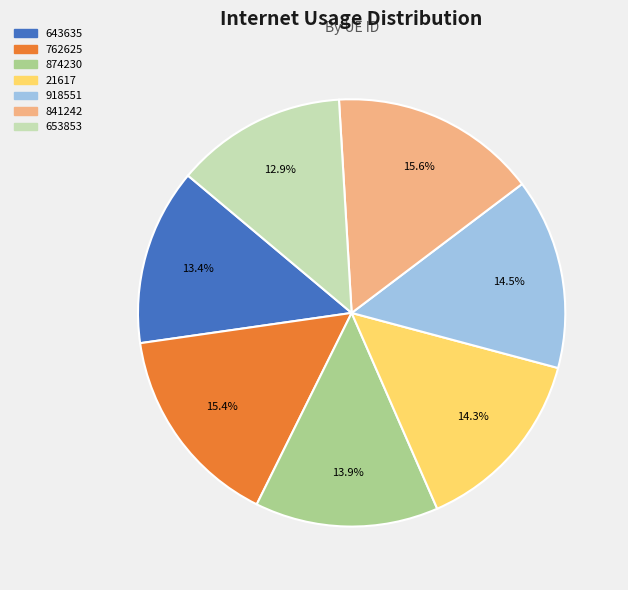

Does any single category account for the majority?

No